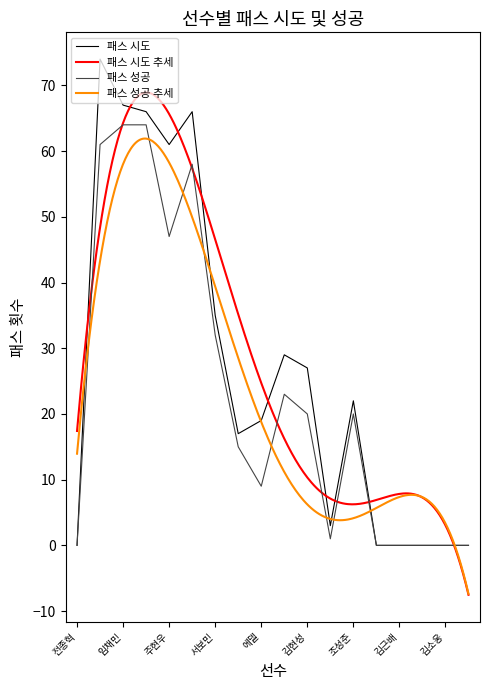

Reading left to right, list all the values displayed in this chart.

패스 시도: 전종혁=0	연제운=74	임채민=67	이창용=66	주현우=61	문지환=66	서보민=35	이재원=17	에델=19	공민현=29	김현성=27	김정현=3	조성준=22	문상윤=0	김근배=0	안영규=0	김소웅=0	마티아스=0
패스 성공: 전종혁=0	연제운=61	임채민=64	이창용=64	주현우=47	문지환=58	서보민=32	이재원=15	에델=9	공민현=23	김현성=20	김정현=1	조성준=20	문상윤=0	김근배=0	안영규=0	김소웅=0	마티아스=0